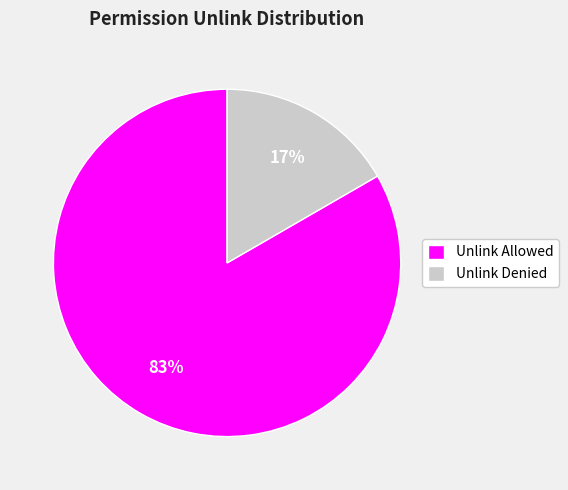

Does any single category account for the majority?

Yes